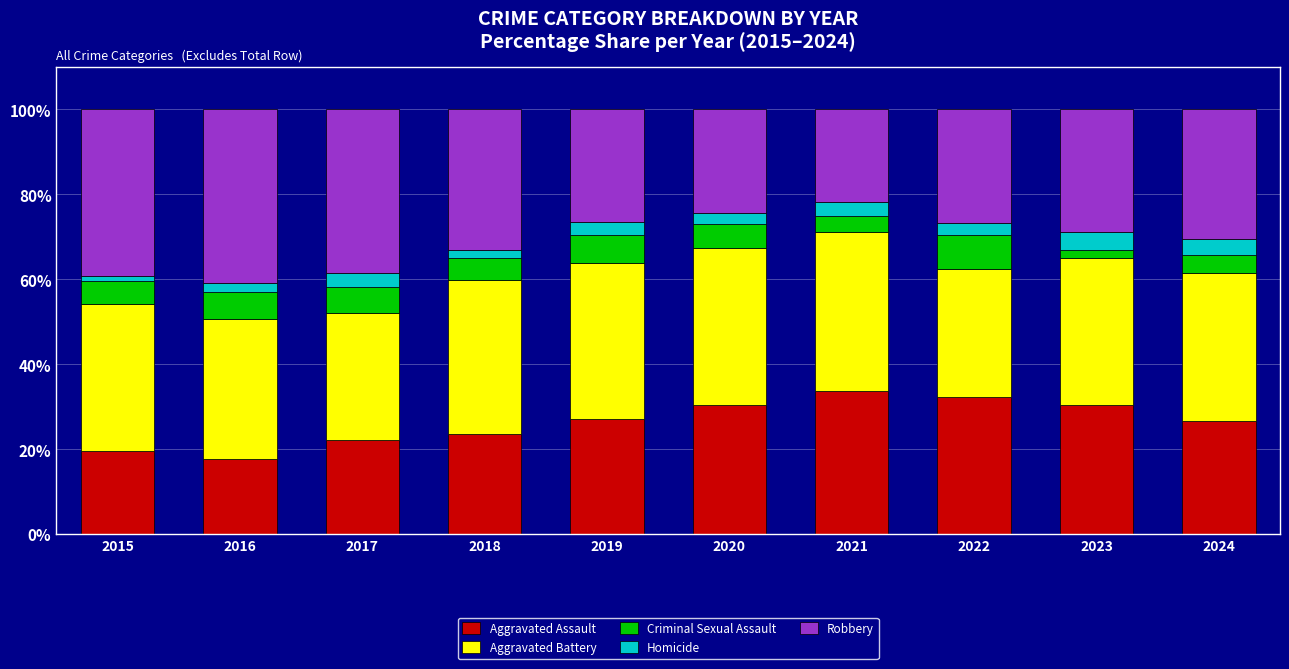

The value of Aggravated Assault at 2022 is 32.3. True or false?

True